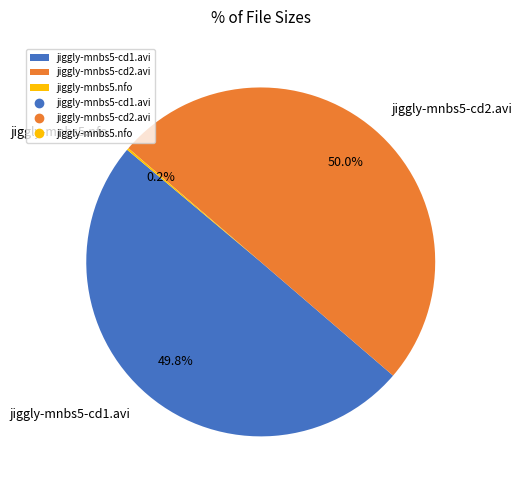

Which category accounts for the majority?

jiggly-mnbs5-cd2.avi